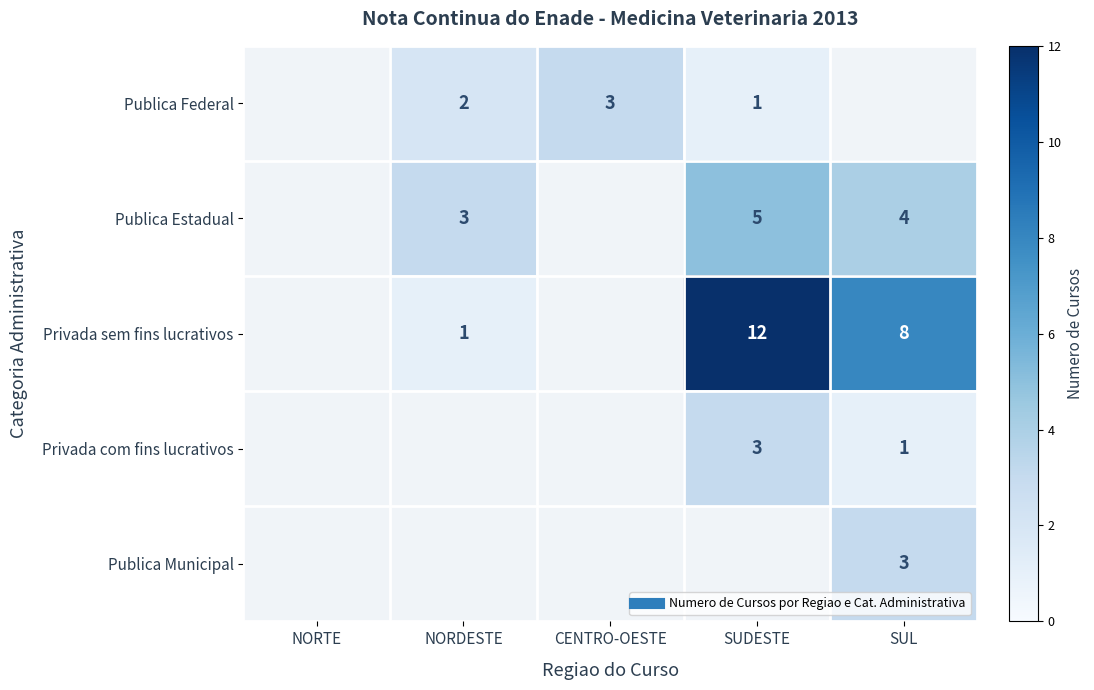

How many positive values does the Publica Federal series have?

3